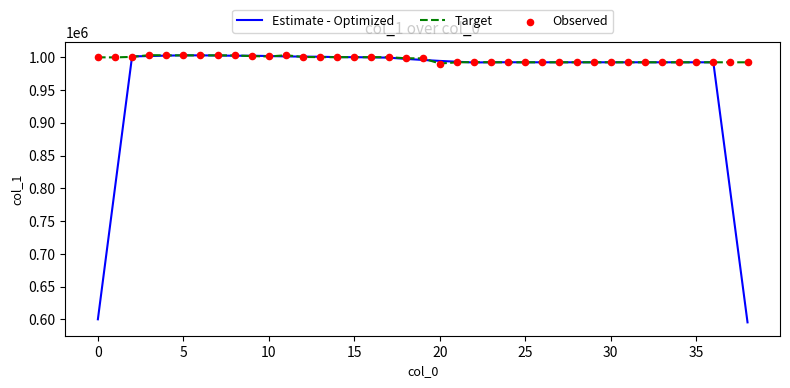

Which series has the largest total across all categories?

Target